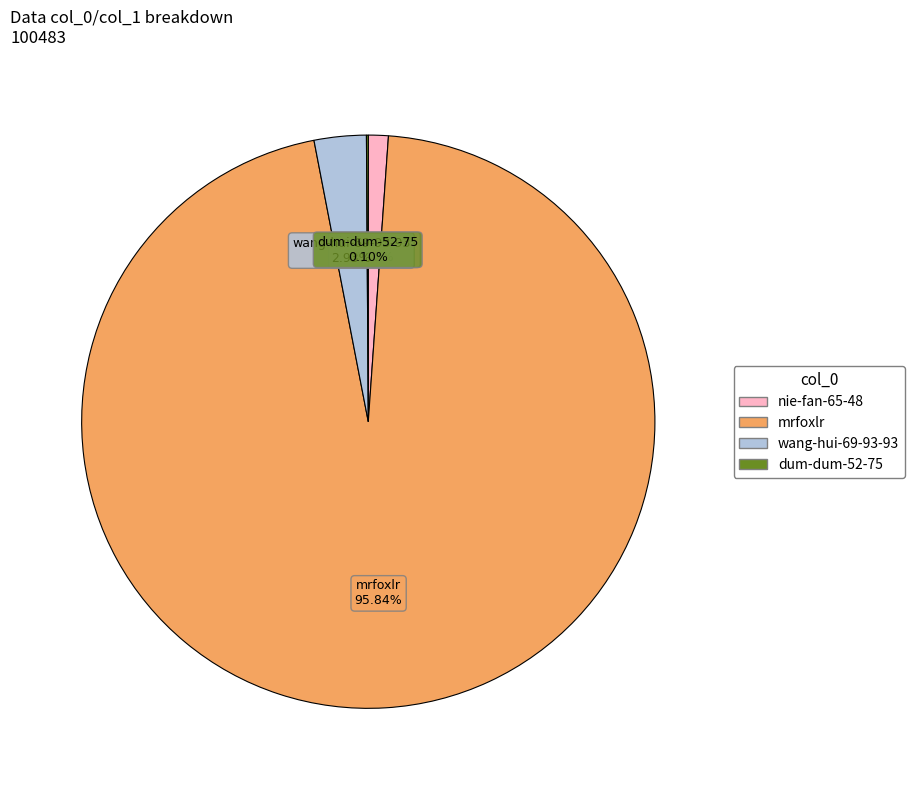

Which category has the biggest portion of the pie?

mrfoxlr